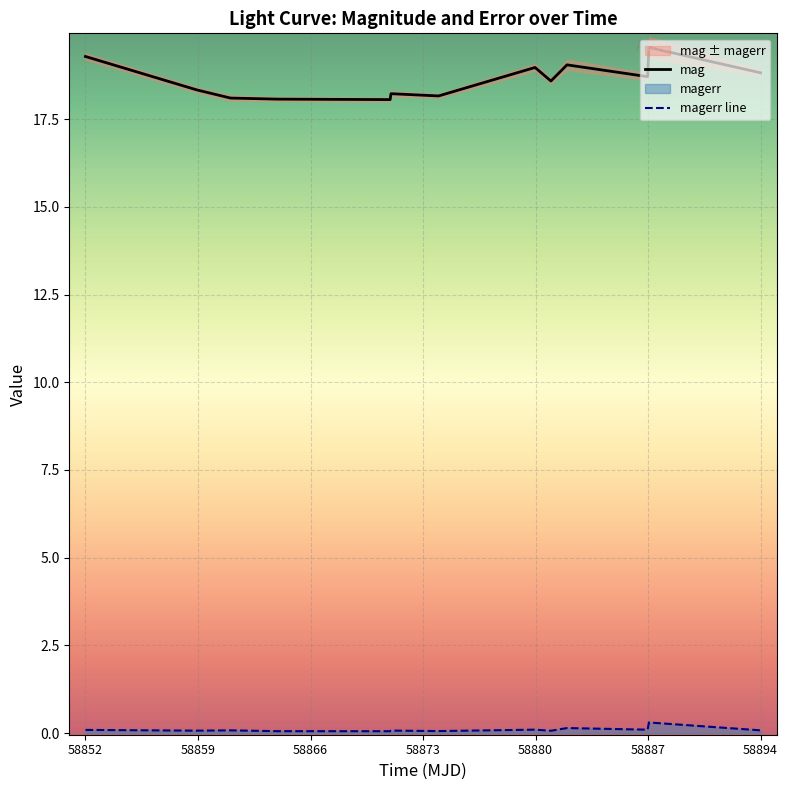

True or false: mag and magerr line cross at least once.

False